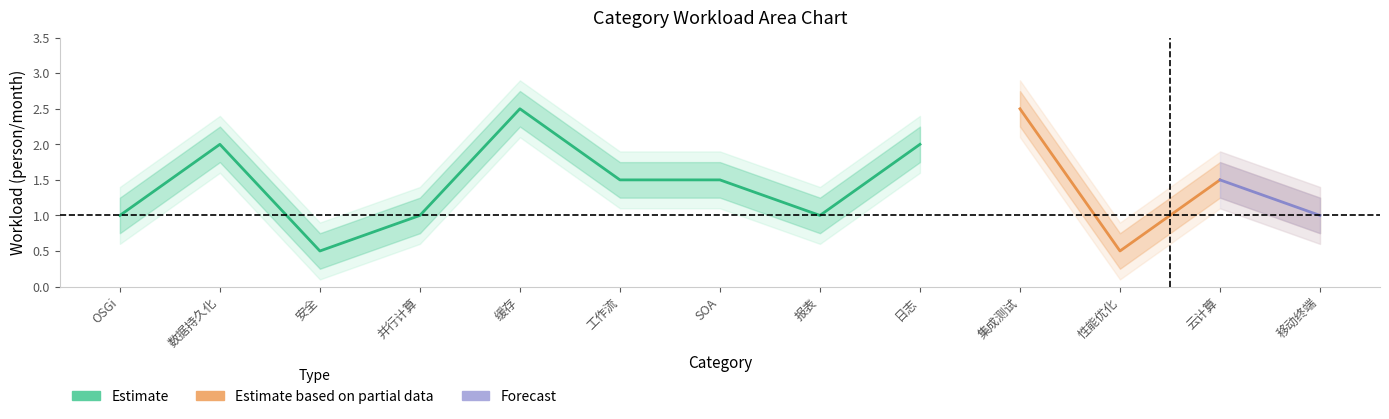

Which series has the largest total across all categories?

Estimate